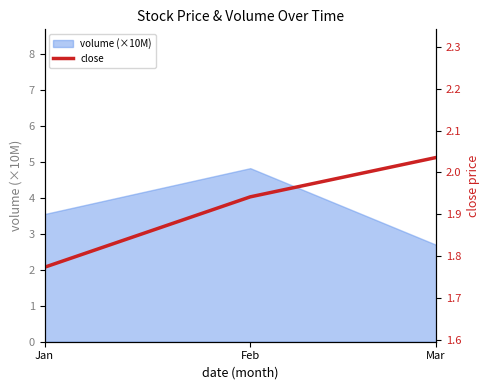

The chart shows a value of 1.9 at Feb. True or false?

True